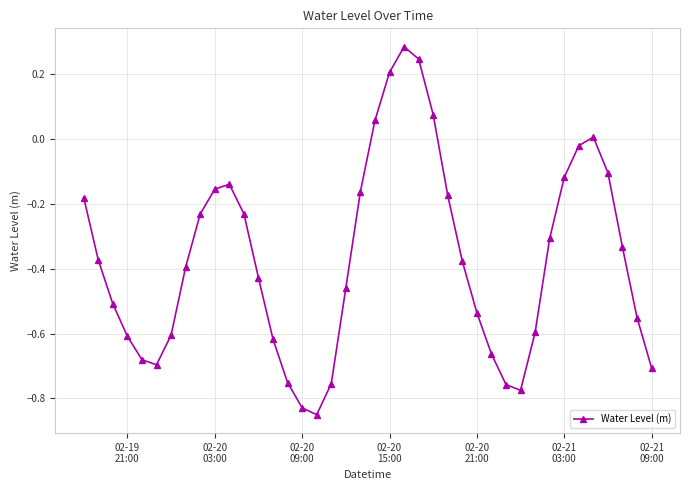

What is the difference between the maximum and minimum values?

1.1